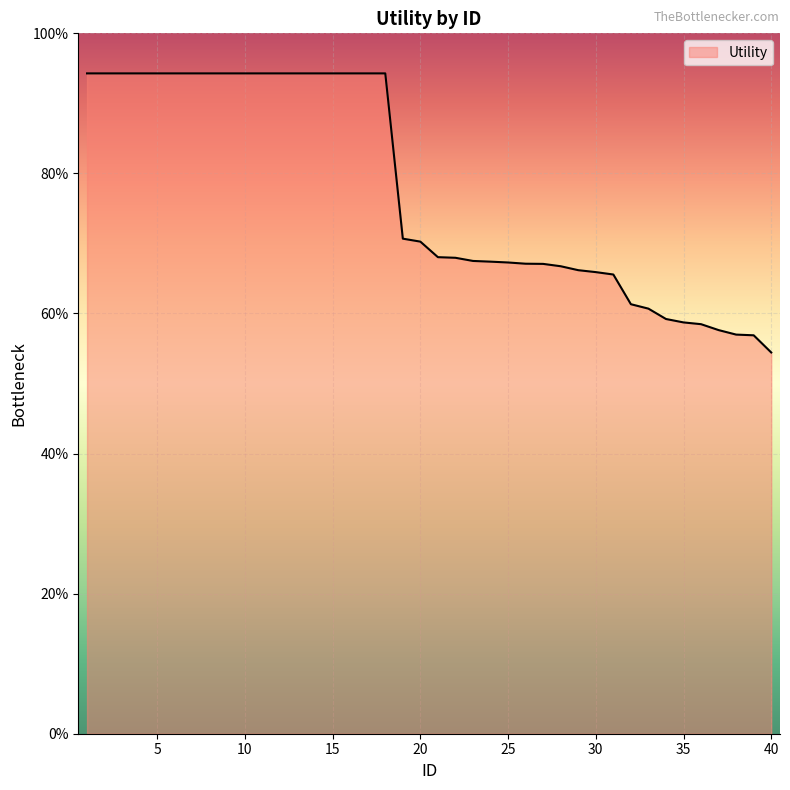

True or false: there are more than 0 points higher than both neighbors.

False